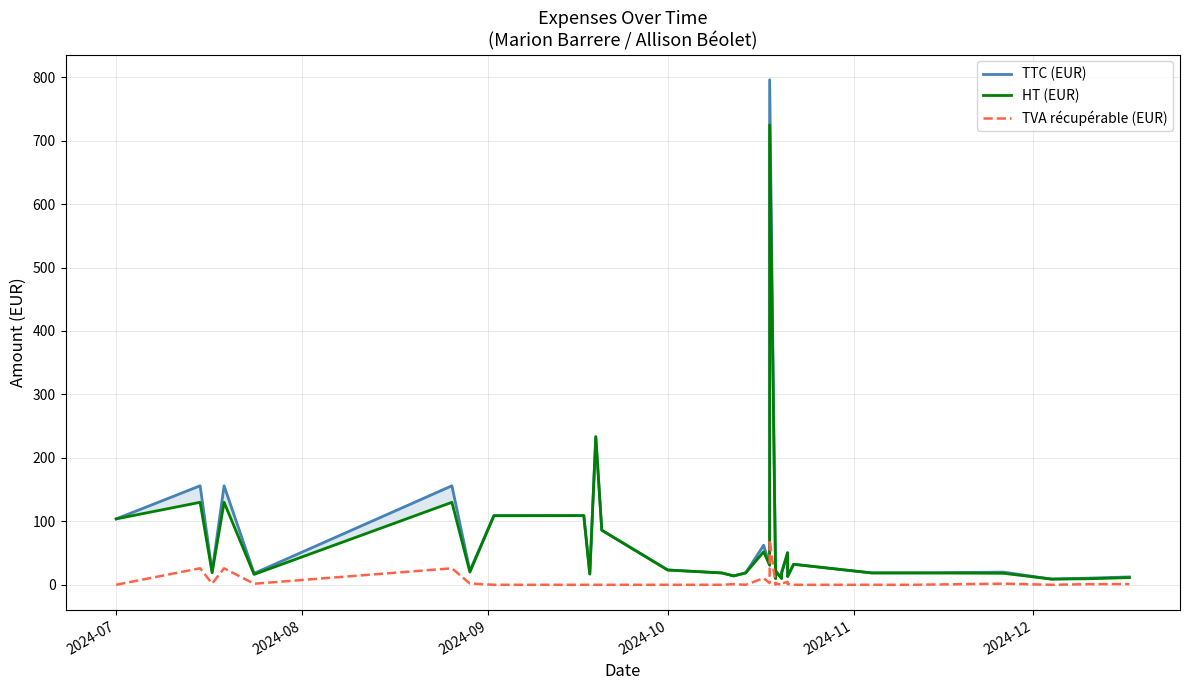

What is the maximum value shown in the chart?

795.9